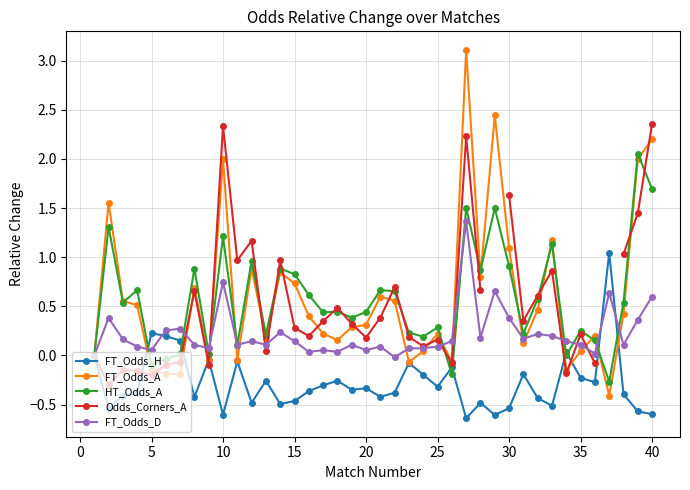

What is the sum of all FT_Odds_A values?

23.5